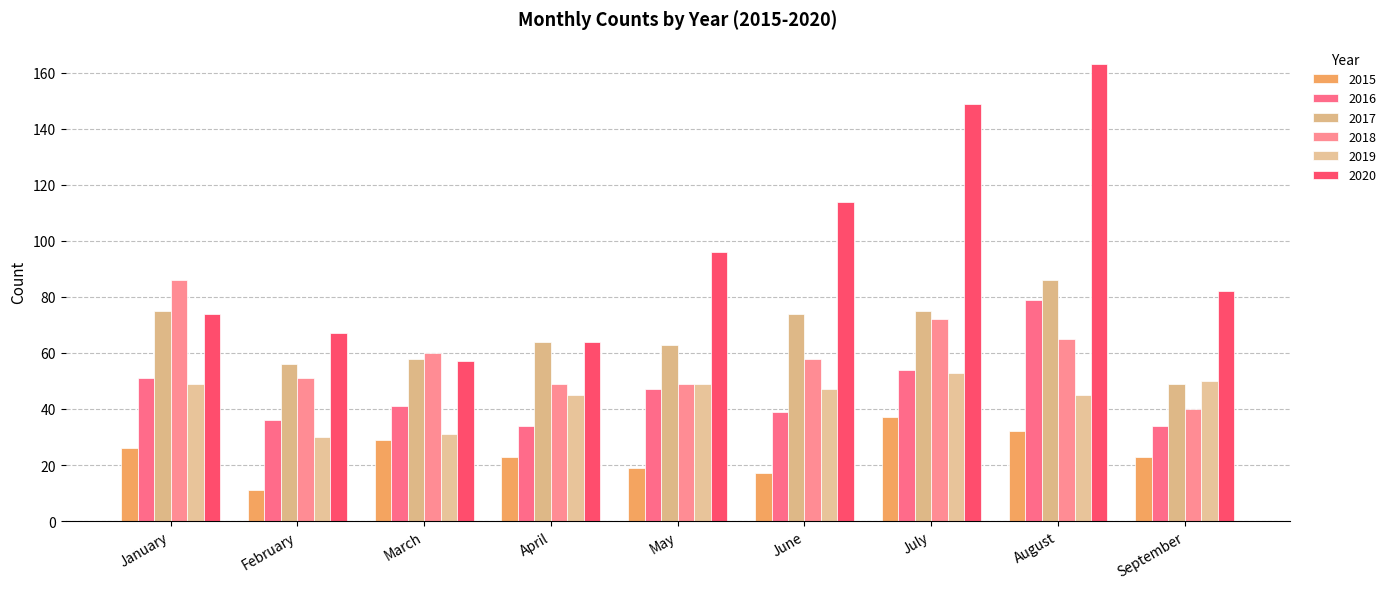

What is the value of the 2015 bar at the 7th from the left?

37